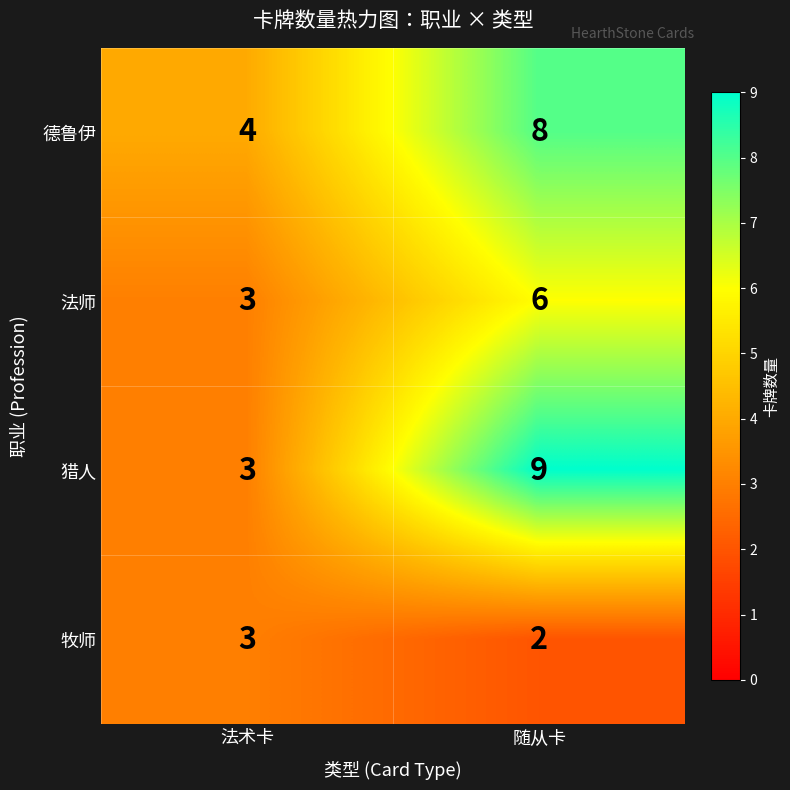

The value of 法师 at 法术卡 is 3. True or false?

True